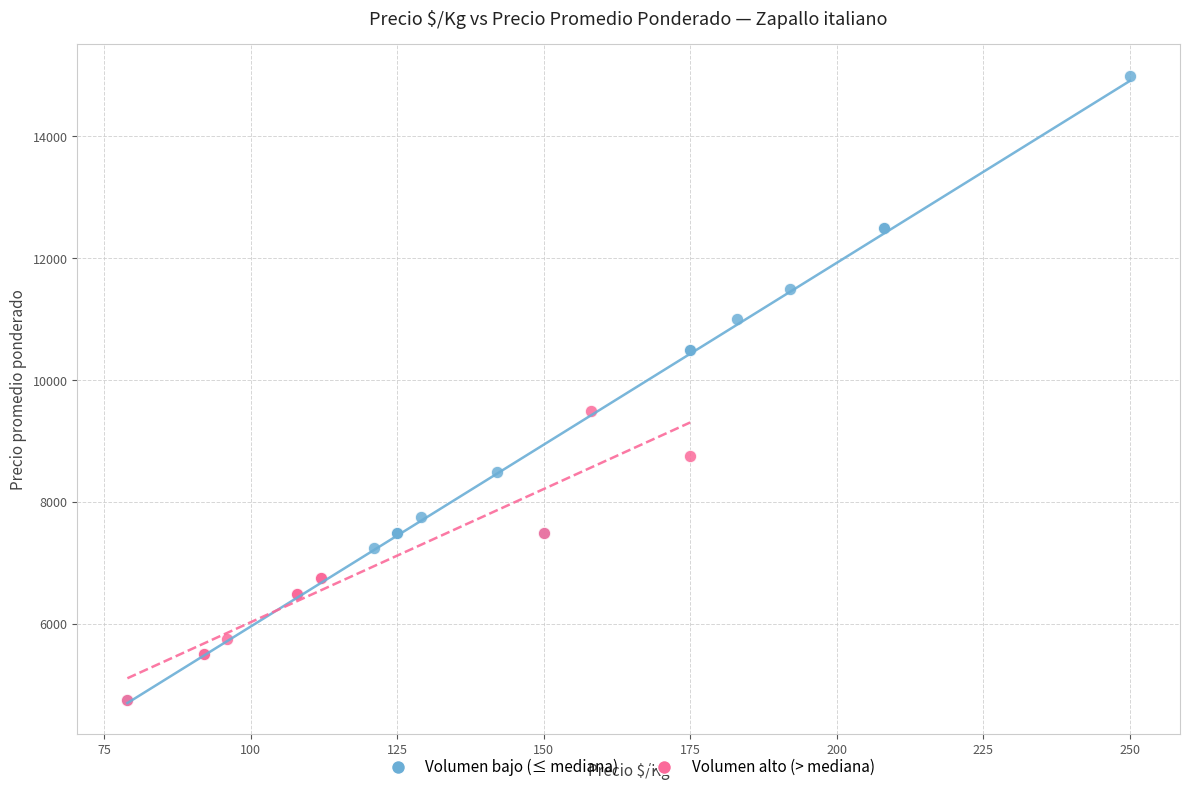

Which series has the largest Y range (max minus min)?

Volumen bajo (≤ mediana)